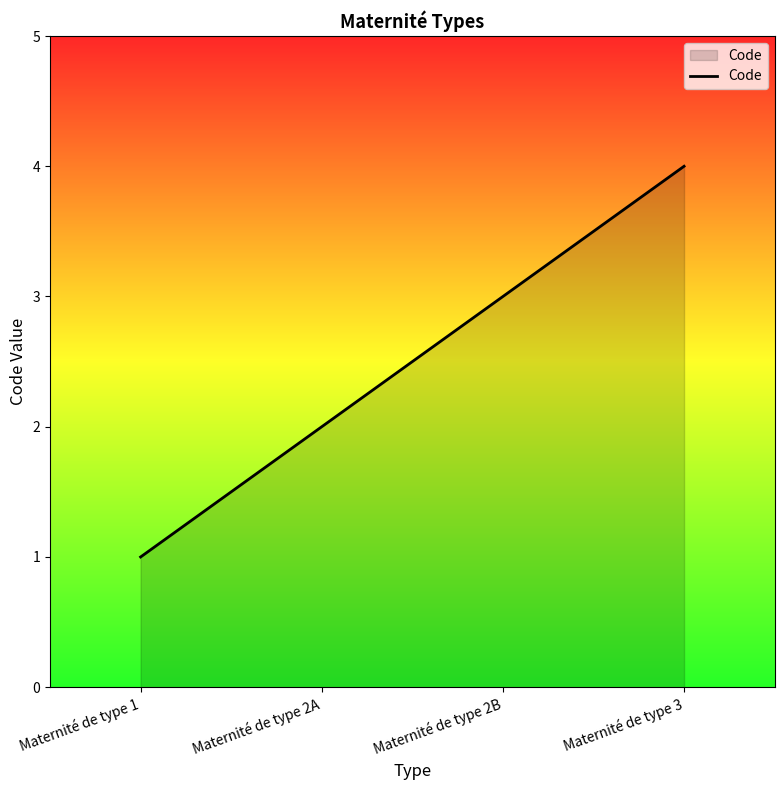

List the labels in order of value, largest first.

Maternité de type 3, Maternité de type 2B, Maternité de type 2A, Maternité de type 1